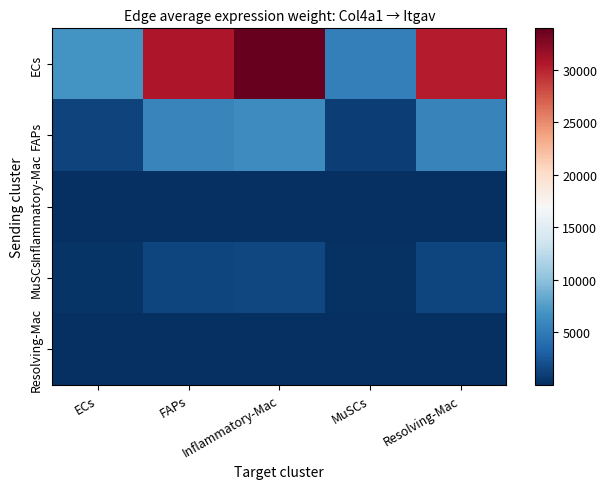

Reading left to right, extract all data points from this chart.

ECs: ECs=6840.3	FAPs=30752.3	Inflammatory-Mac=33955.3	MuSCs=5415.7	Resolving-Mac=30248.1
FAPs: ECs=1281.3	FAPs=5760.6	Inflammatory-Mac=6360.6	MuSCs=1014.5	Resolving-Mac=5666.2
Inflammatory-Mac: ECs=7.1	FAPs=32.0	Inflammatory-Mac=35.3	MuSCs=5.6	Resolving-Mac=31.5
MuSCs: ECs=313.2	FAPs=1408.0	Inflammatory-Mac=1554.7	MuSCs=248.0	Resolving-Mac=1384.9
Resolving-Mac: ECs=7.8	FAPs=35.1	Inflammatory-Mac=38.8	MuSCs=6.2	Resolving-Mac=34.5